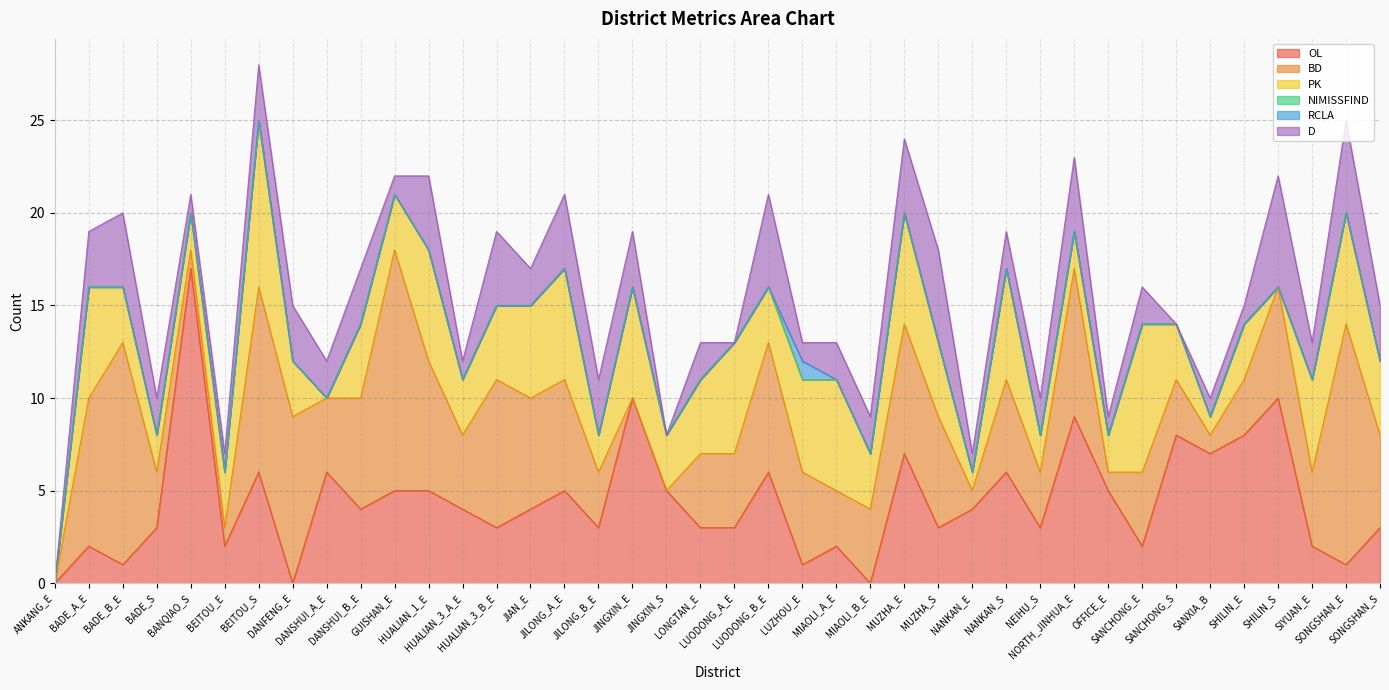

What is the label of the 26th point from the right?

JIAN_E